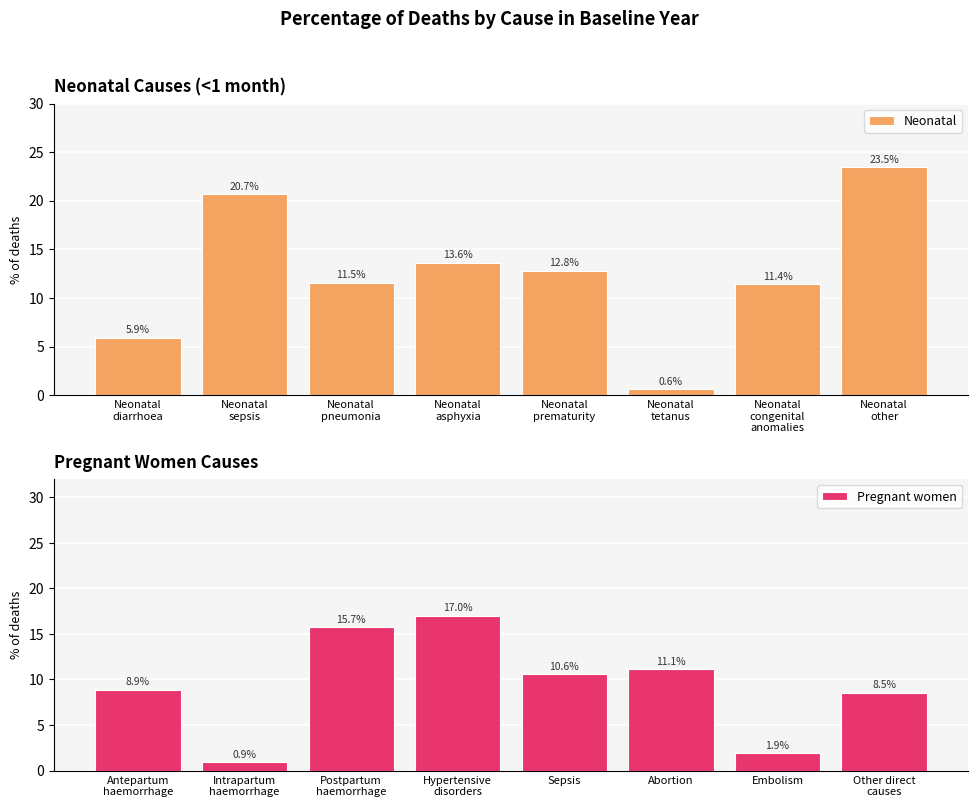

Are the bars horizontal?

No